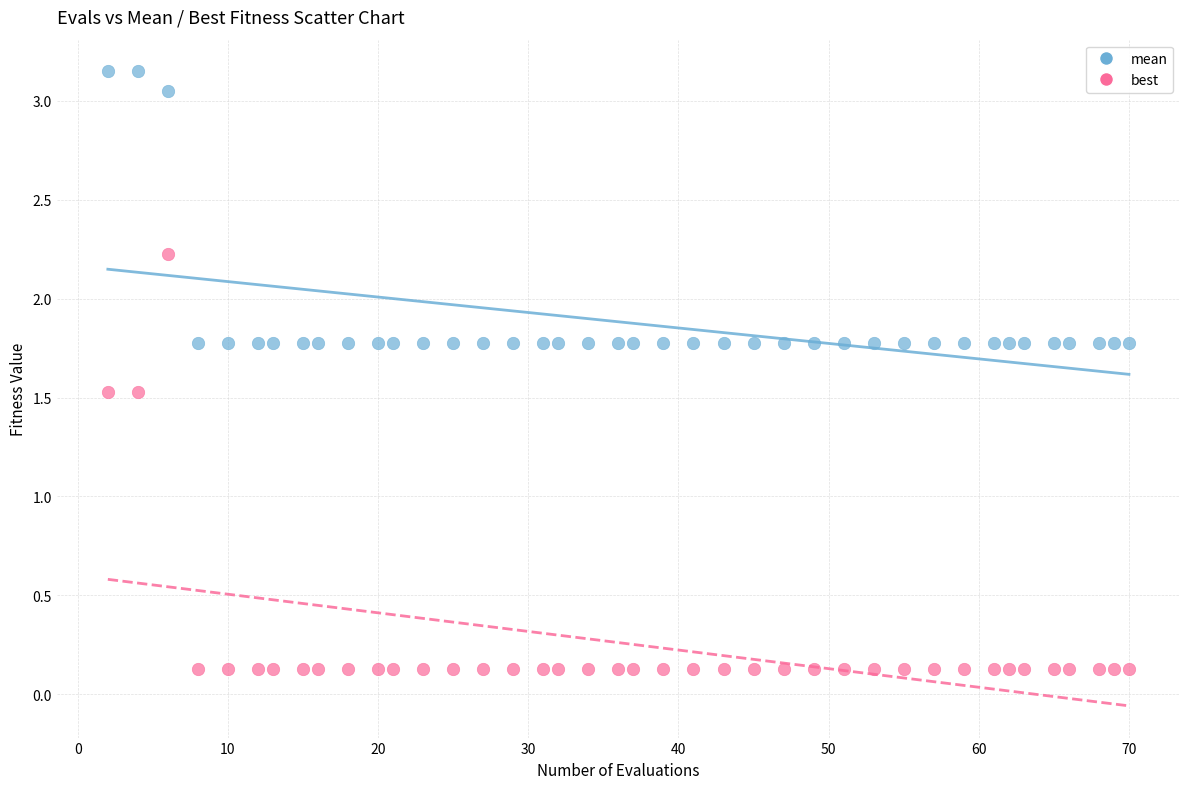

Which series reaches the maximum Y coordinate?

mean